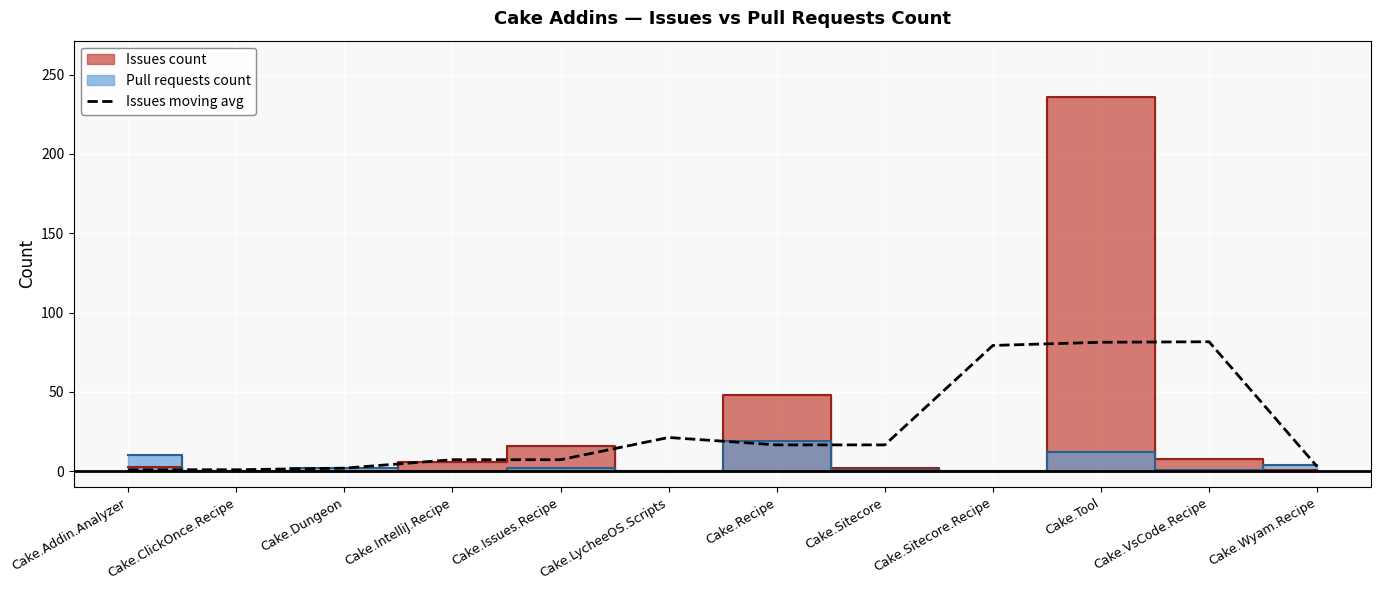

What value does the Issues moving avg series have at Cake.Recipe?

16.7